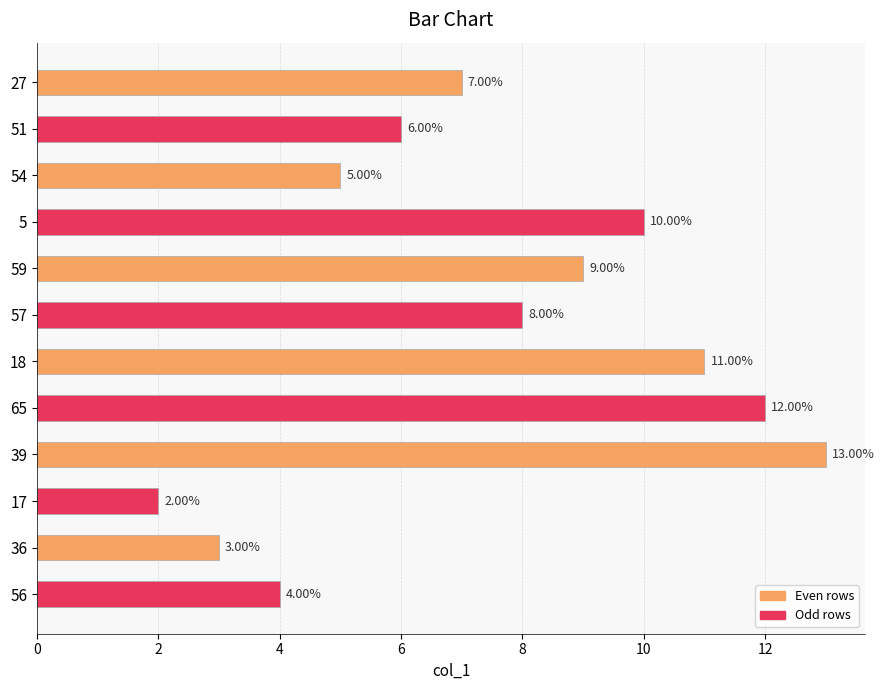

What is the change in value from 27 to 54?

-2.0